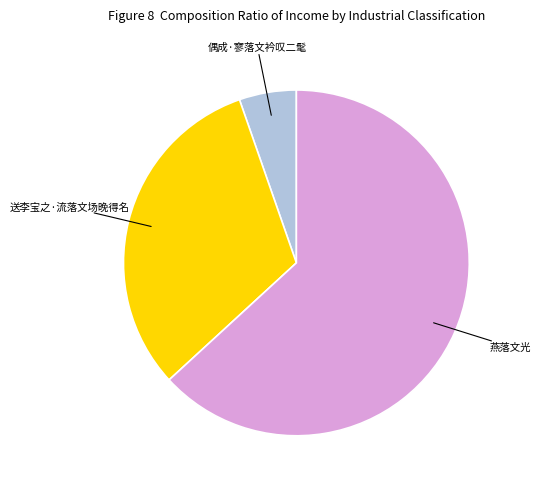

Does any single category account for the majority?

Yes